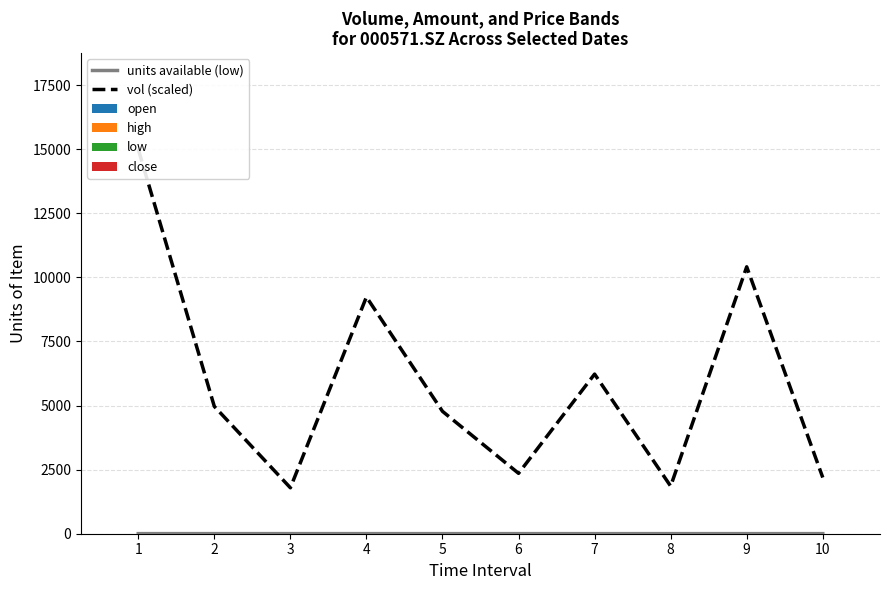

Which has a higher value, 10 or 1?

1